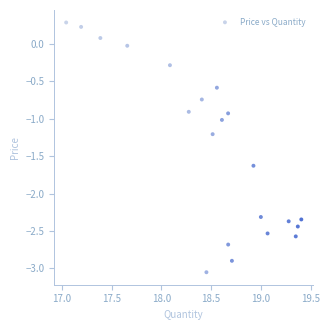

What is the range of X values (max minus min)?

2.4